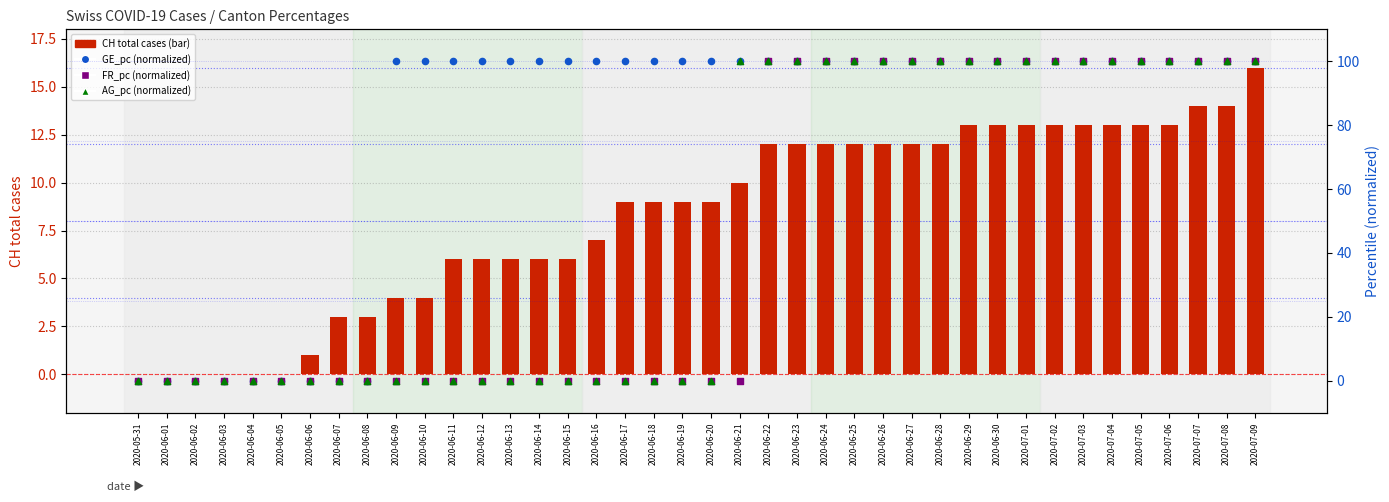

Which series has the widest spread of Y values?

GE_pc (normalized)